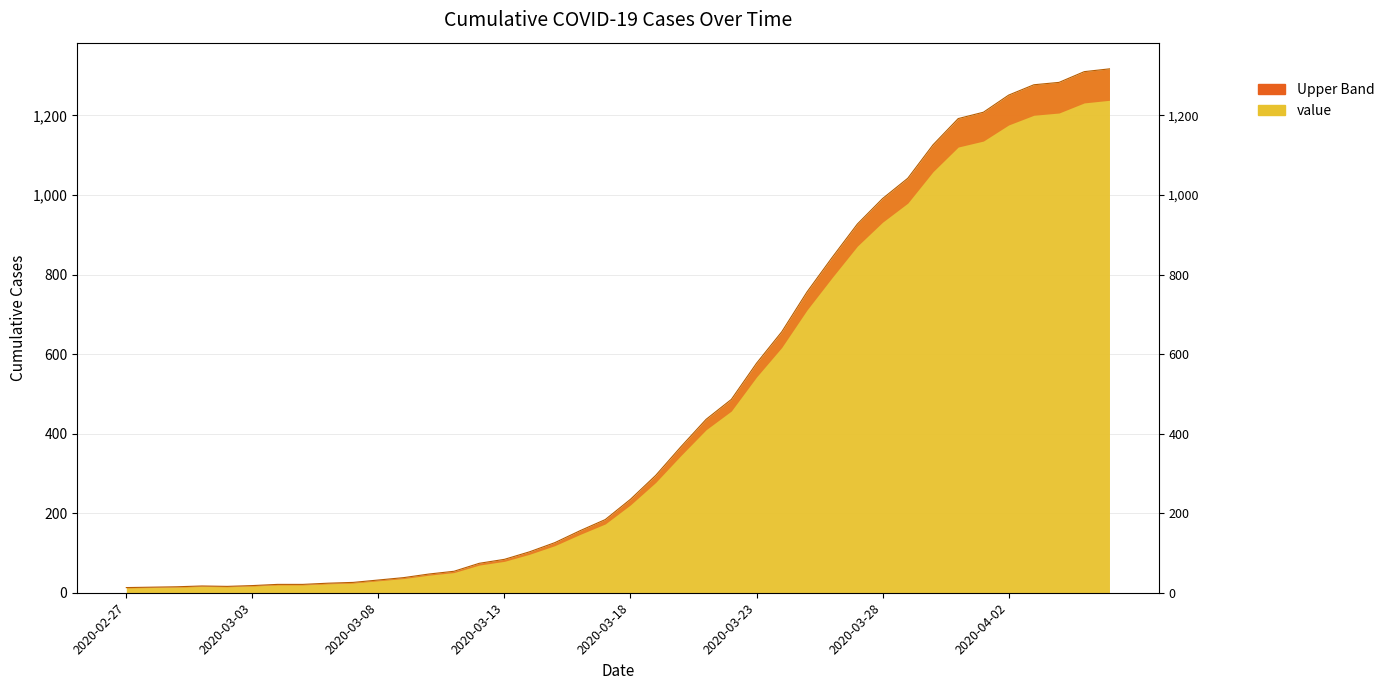

What is the label of the 4th point from the left?

2020-03-01